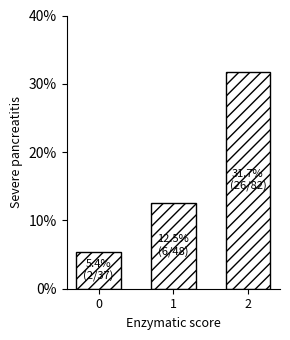

Are the bars horizontal?

No